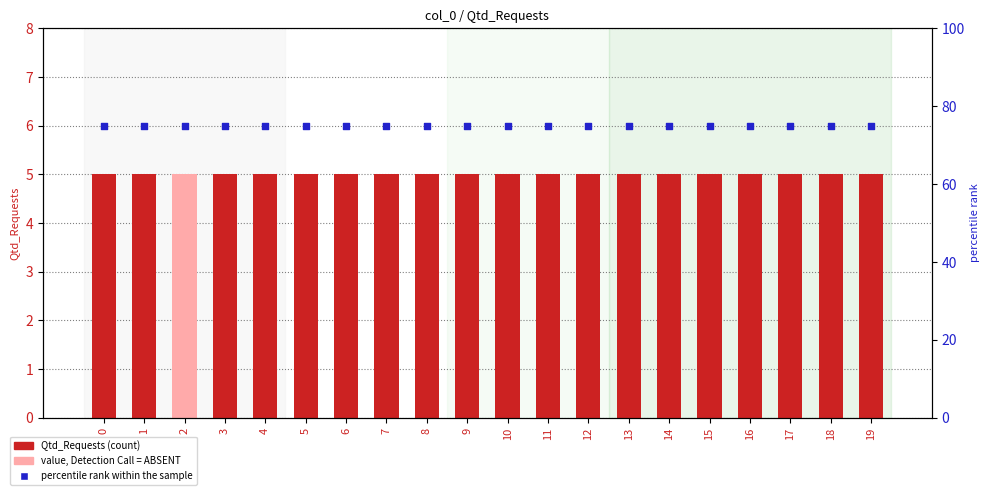

Is the value of Qtd_Requests at 10 greater than the value of percentile rank within the sample at 3?

No